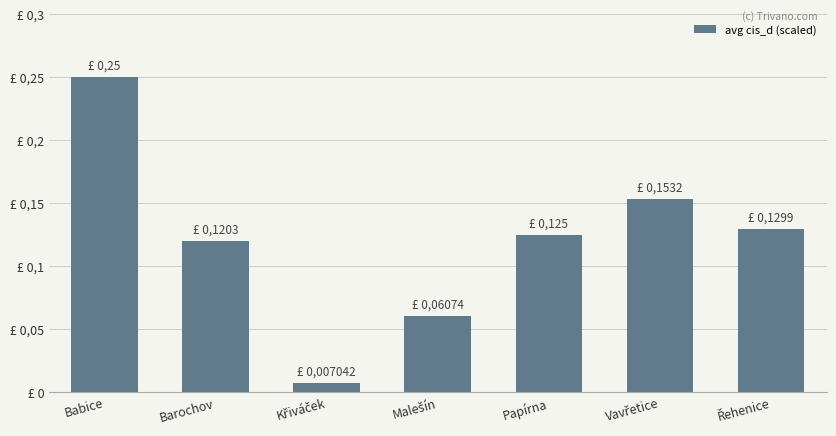

Rank the categories by value from highest to lowest.

Babice, Vavřetice, Řehenice, Papírna, Barochov, Malešín, Křiváček